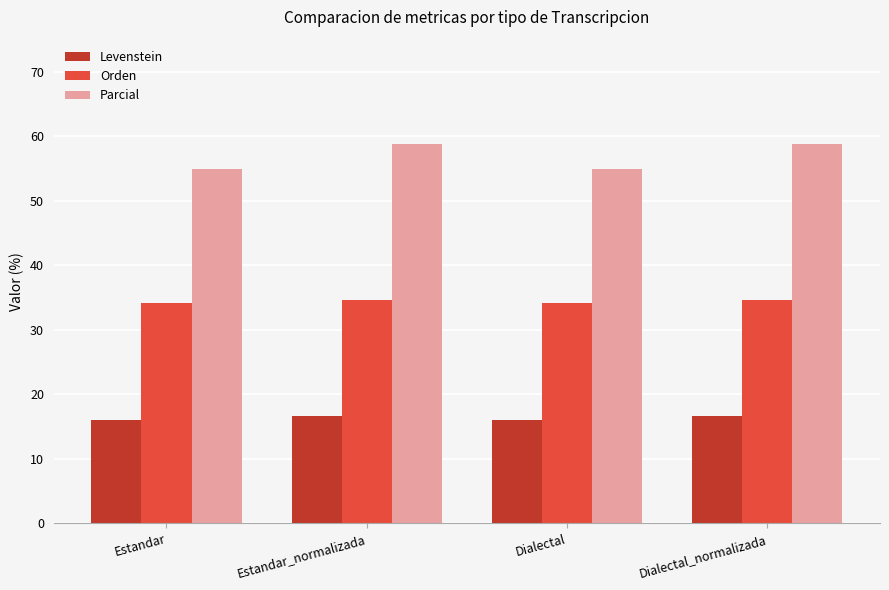

What is the label of the 3rd bar from the left?

Dialectal